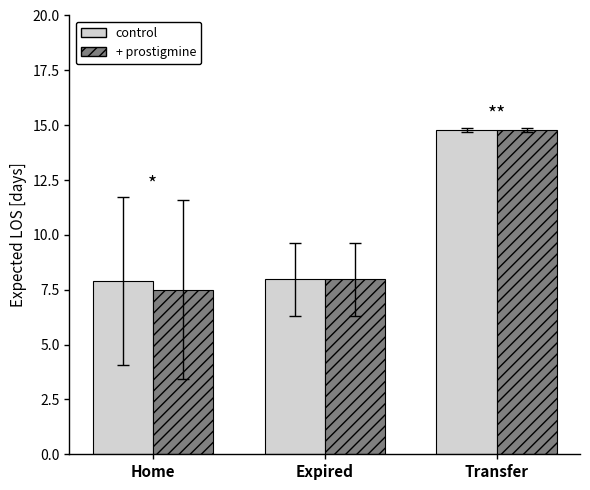

What is the value of the control bar at the 3rd from the left?

14.8